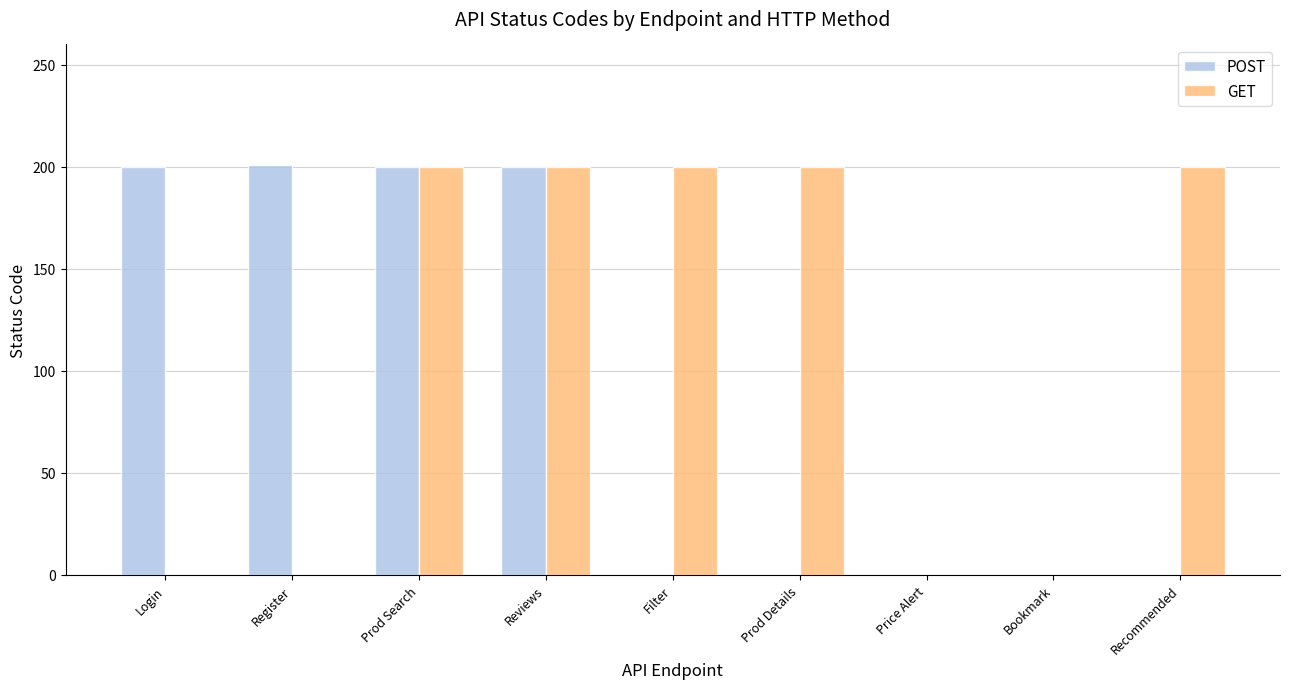

What is the sum of the POST values at Reviews and Login?

400